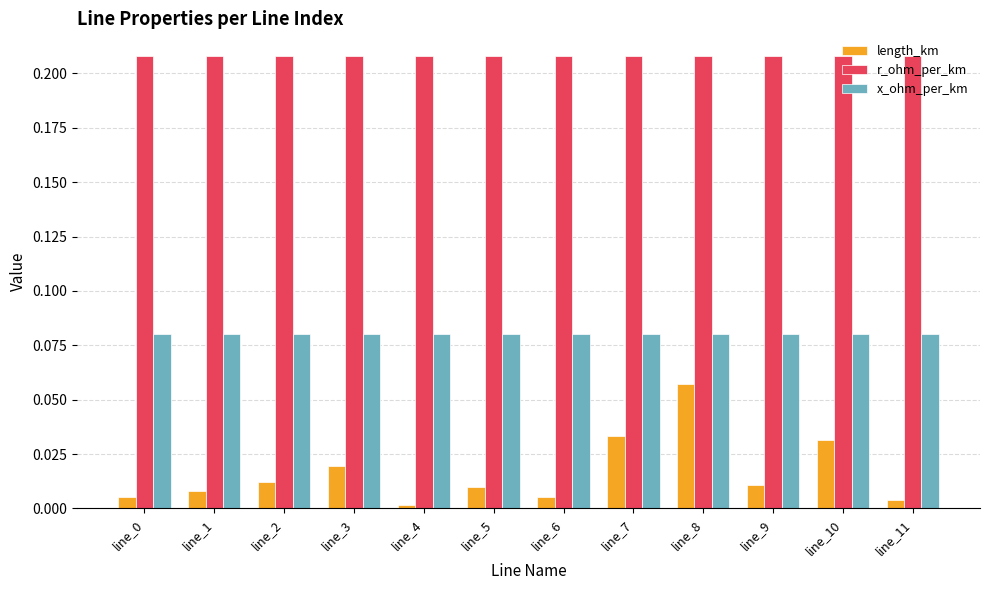

Between line_0 and line_10, which series saw the biggest shift?

length_km